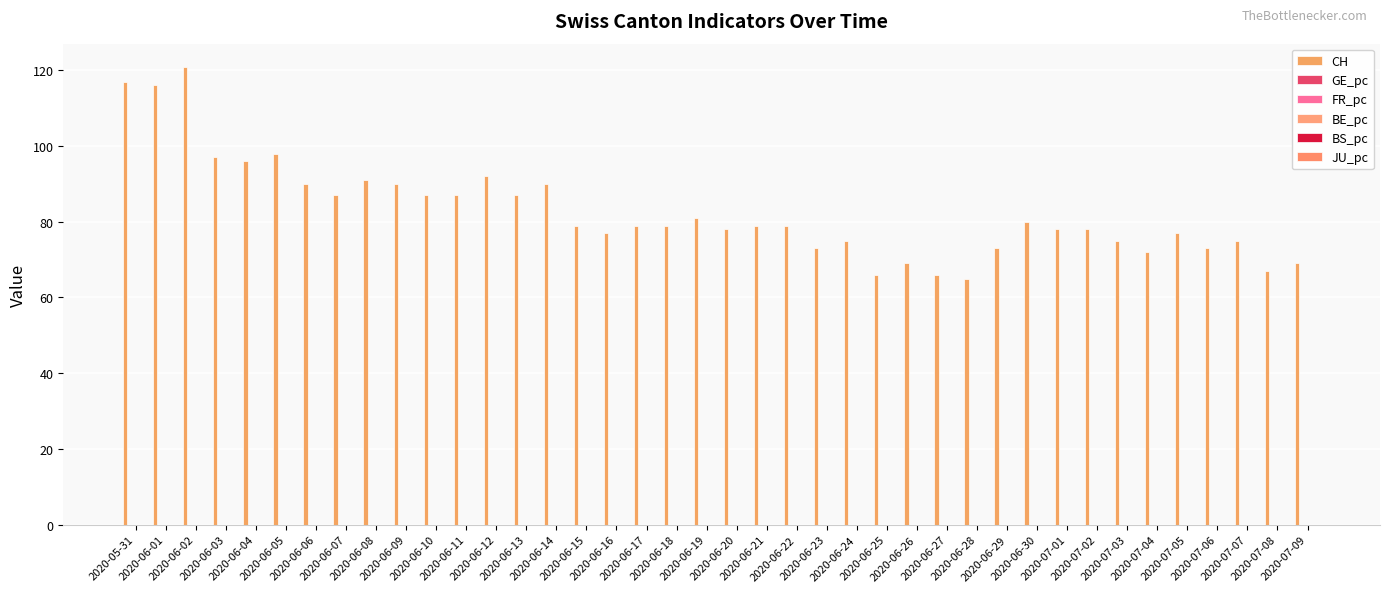

How many groups of bars are there?

40